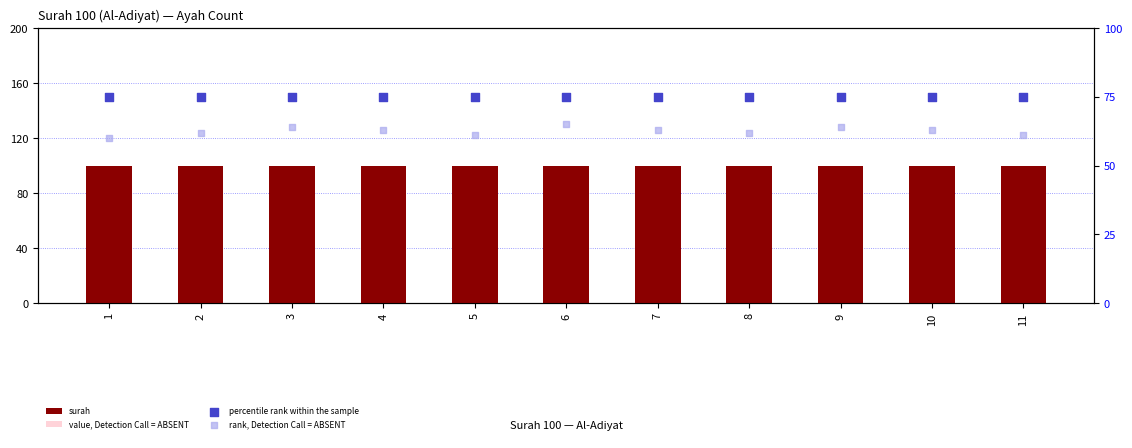

Which series has the largest total across all categories?

surah